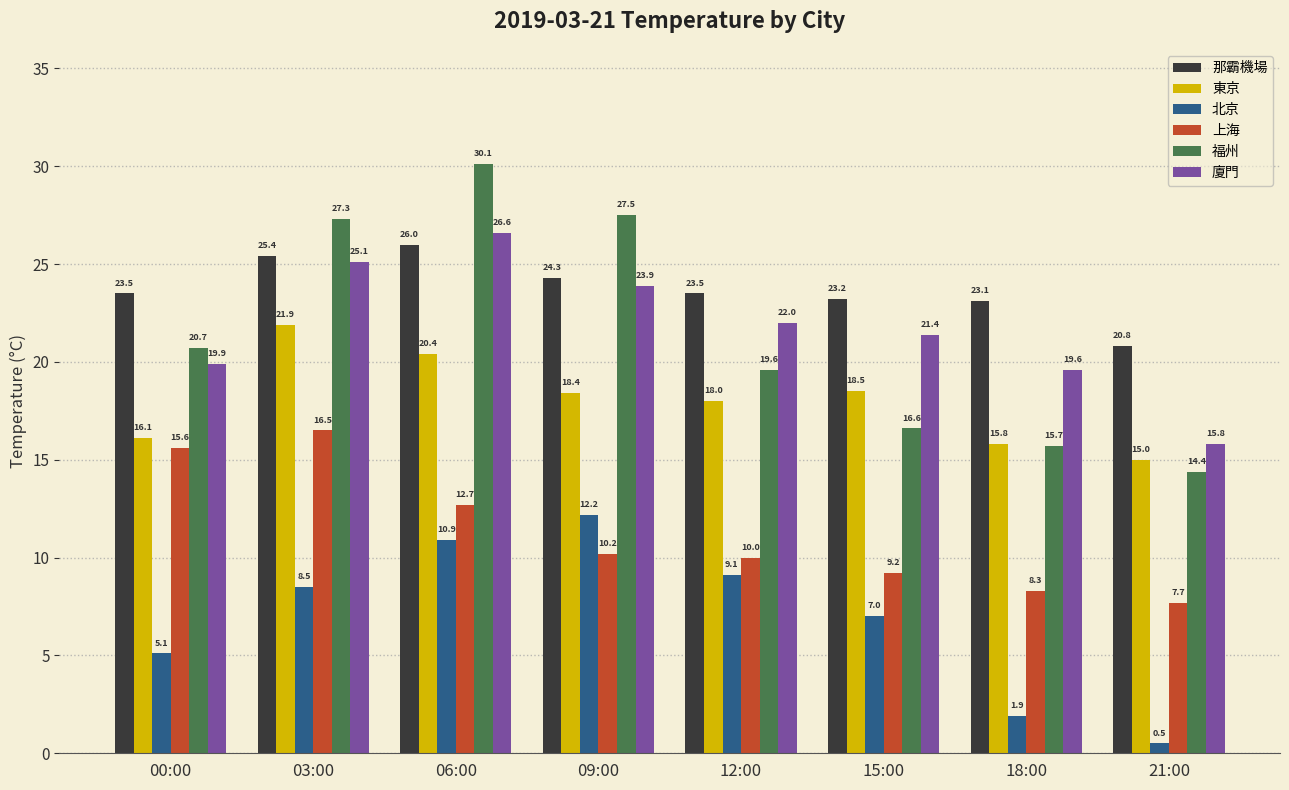

What are all the series names shown in the legend?

那霸機場, 東京, 北京, 上海, 福州, 廈門